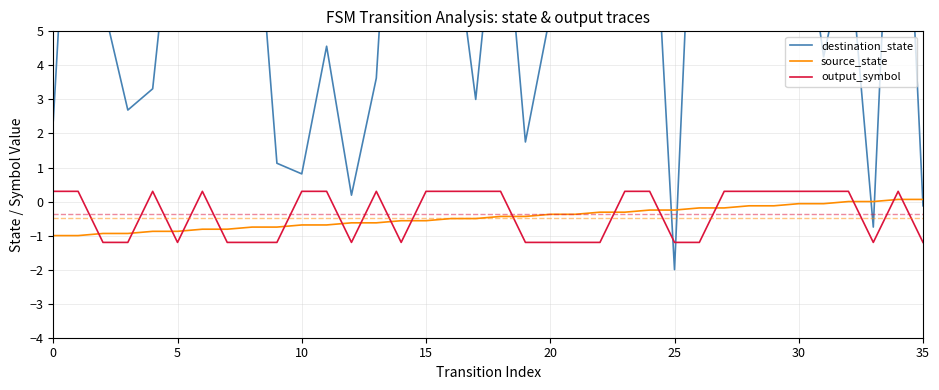

How many times do output_symbol and source_state cross each other?

17